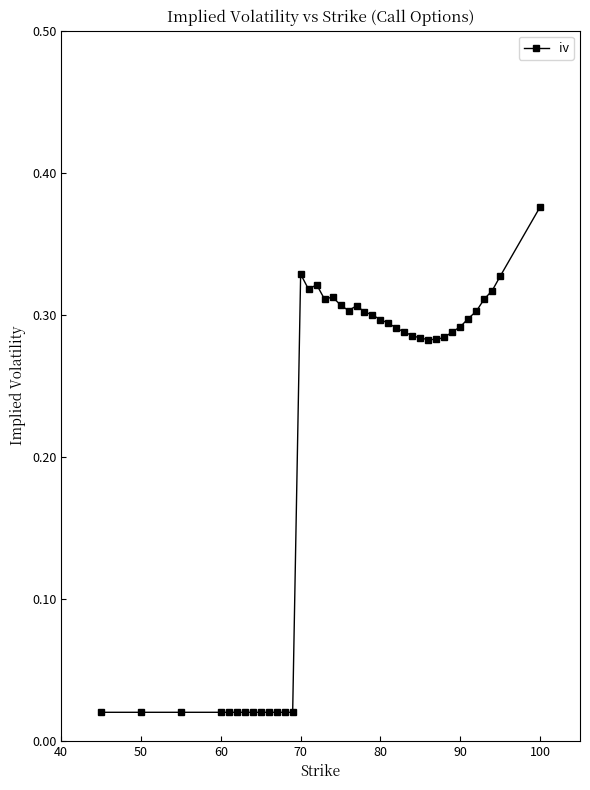

What is the sum of all values?

8.5